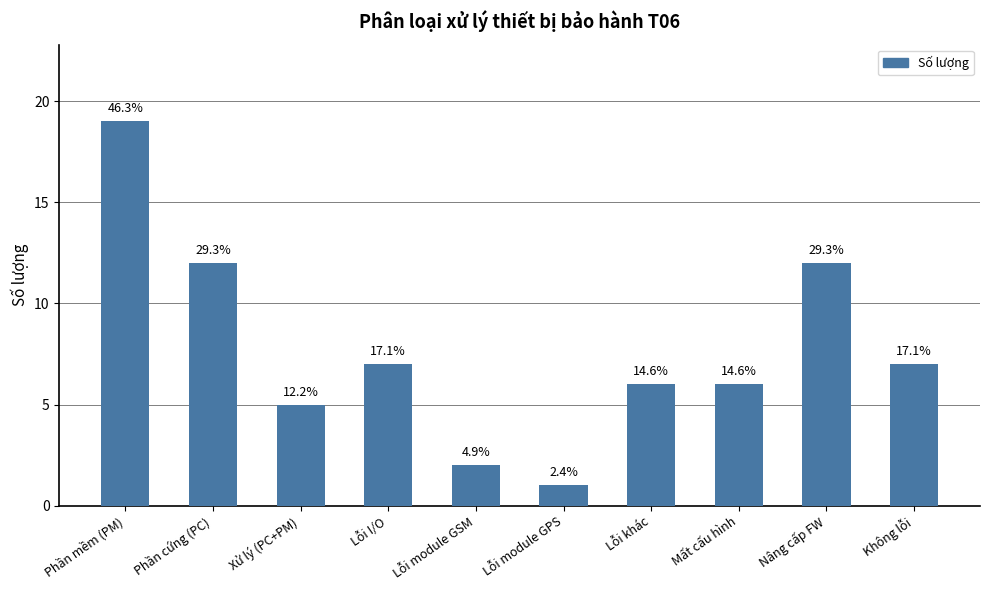

At which label does the data first exceed 7?

Phần mềm (PM)